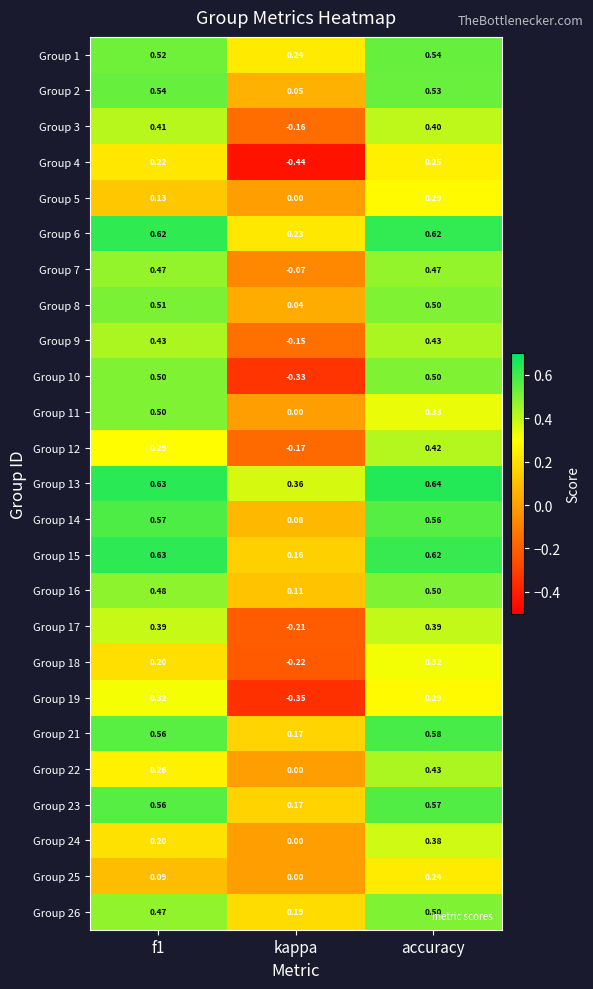

Which category has the lowest value in the Group 5 series?

kappa